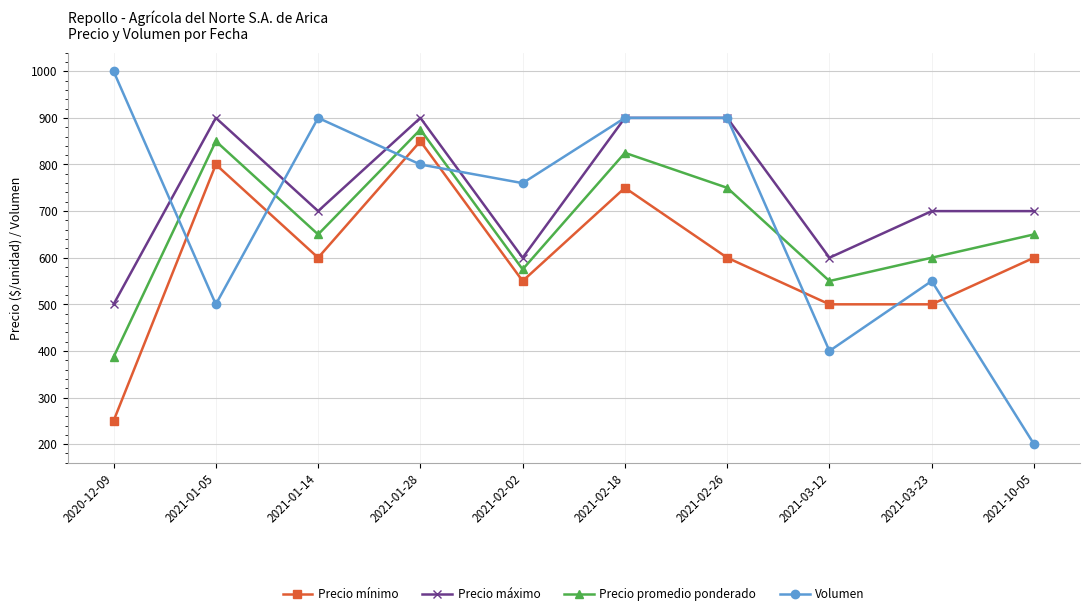

How many data points in Volumen are less than 800?

5